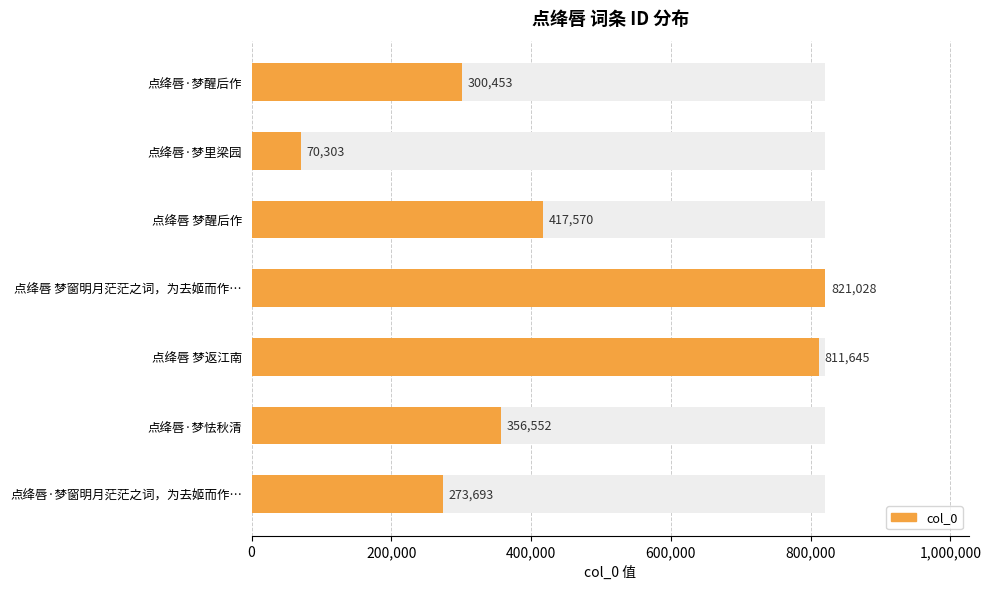

The chart shows a value of 28049 at 点绛唇·梦里梁园. True or false?

False